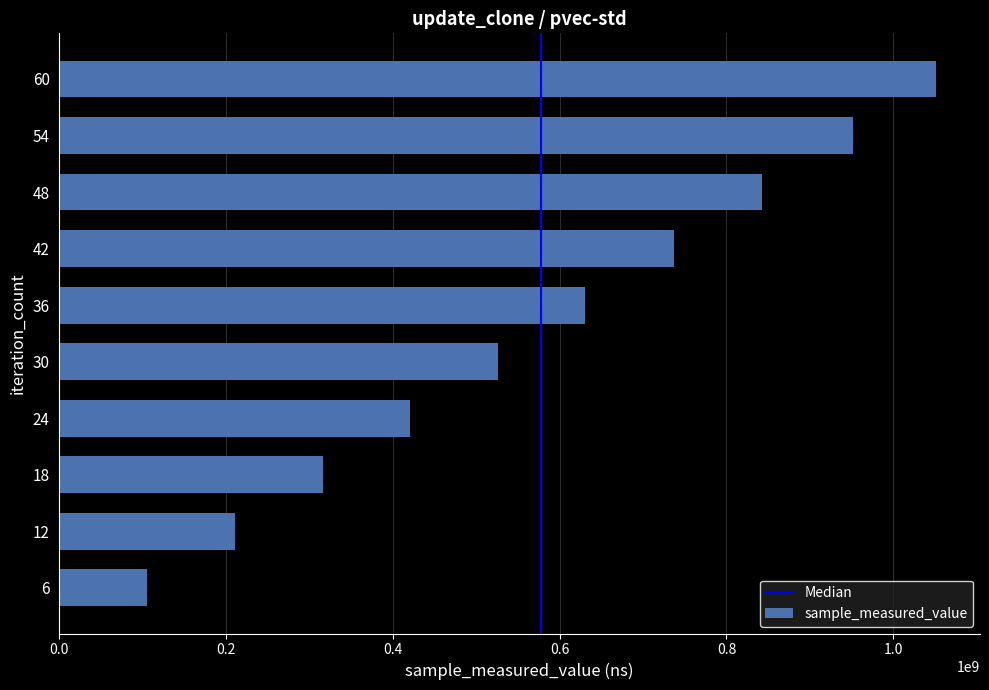

Which category has the highest value across all series?

60